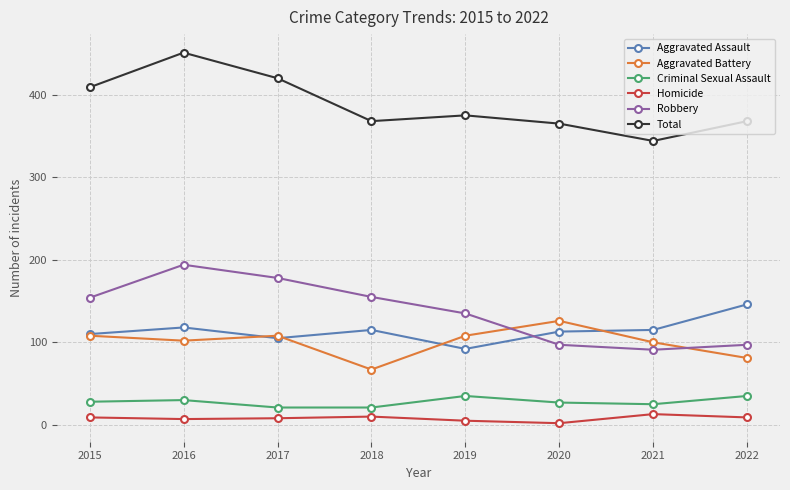

At which category is the sum across all series the highest?

2016